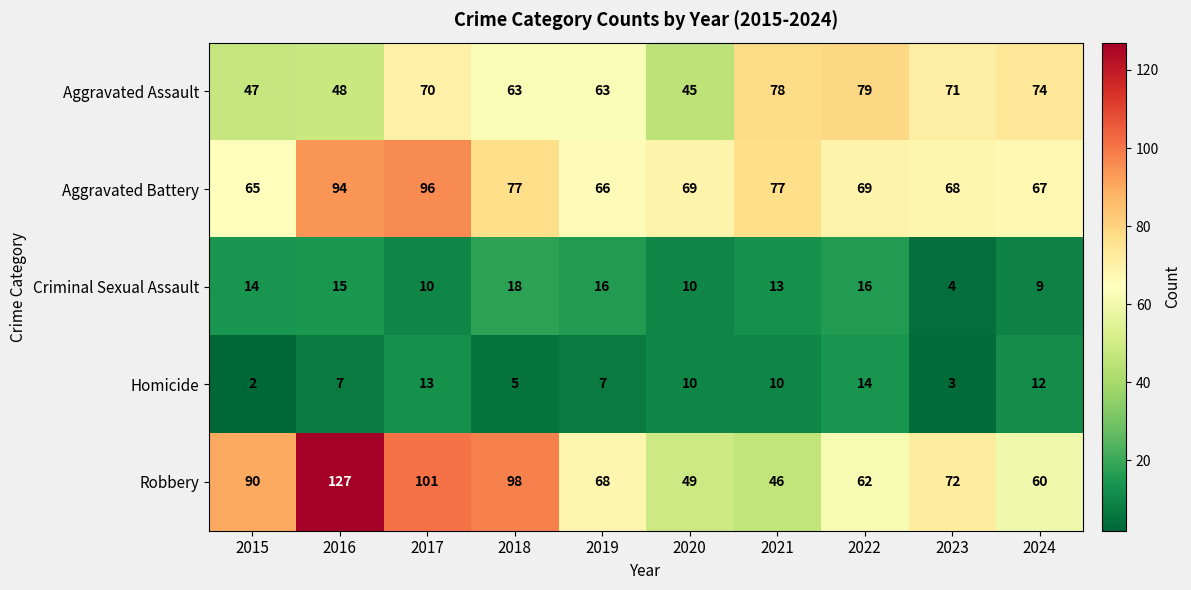

What is the greatest value displayed?

127